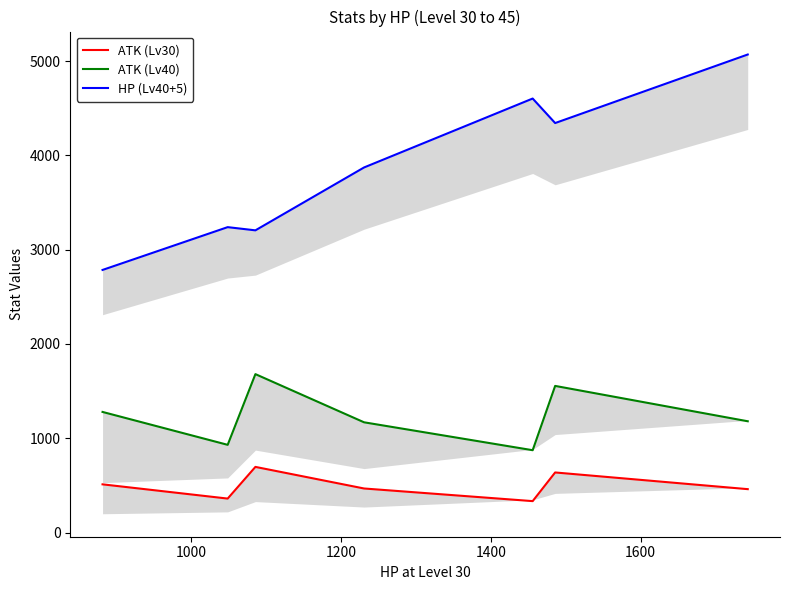

What is the value of the HP (Lv40+5) point at the 1st from the left?

2785